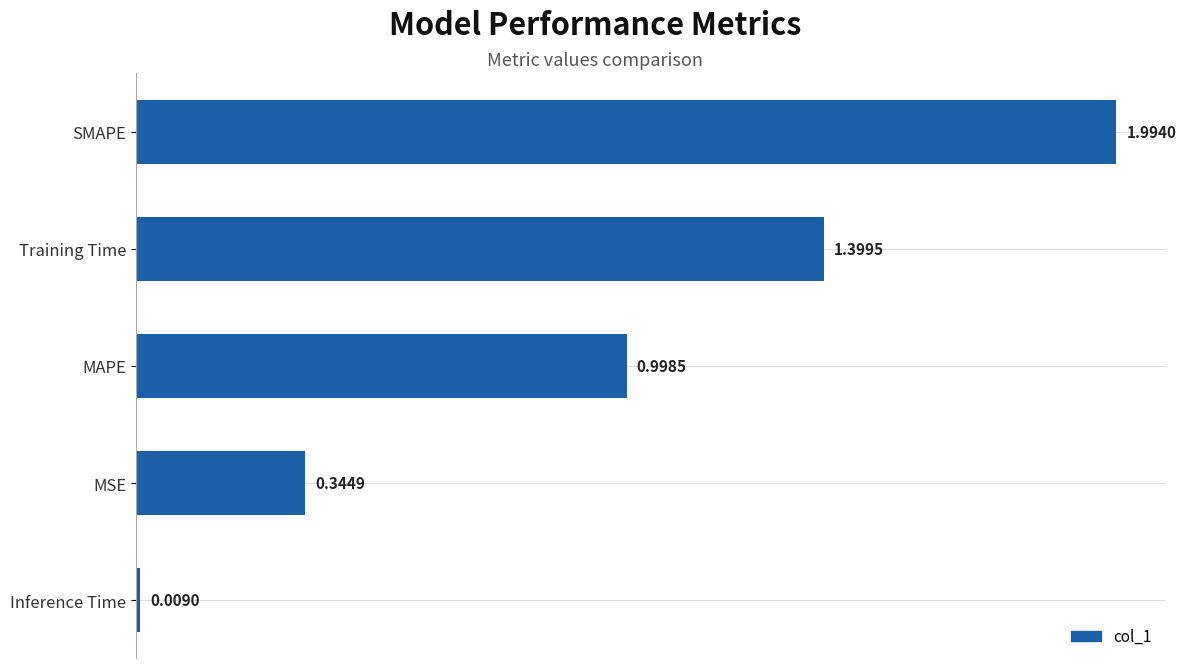

What is the ratio of the value at MAPE to the value at Training Time?

0.7